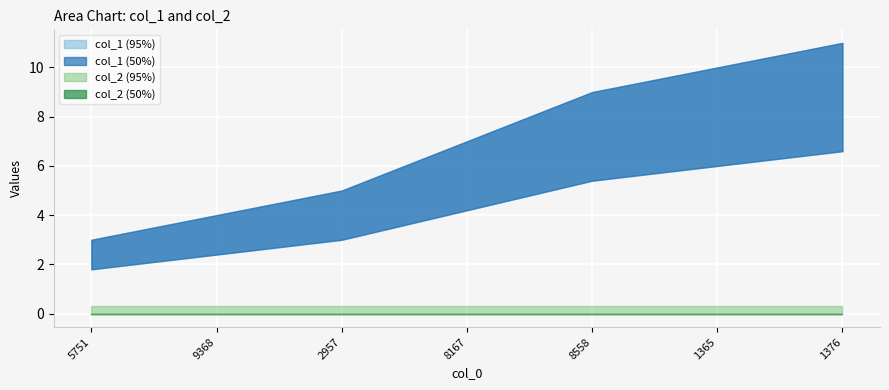

How many values in the col_1 series are below 7?

3